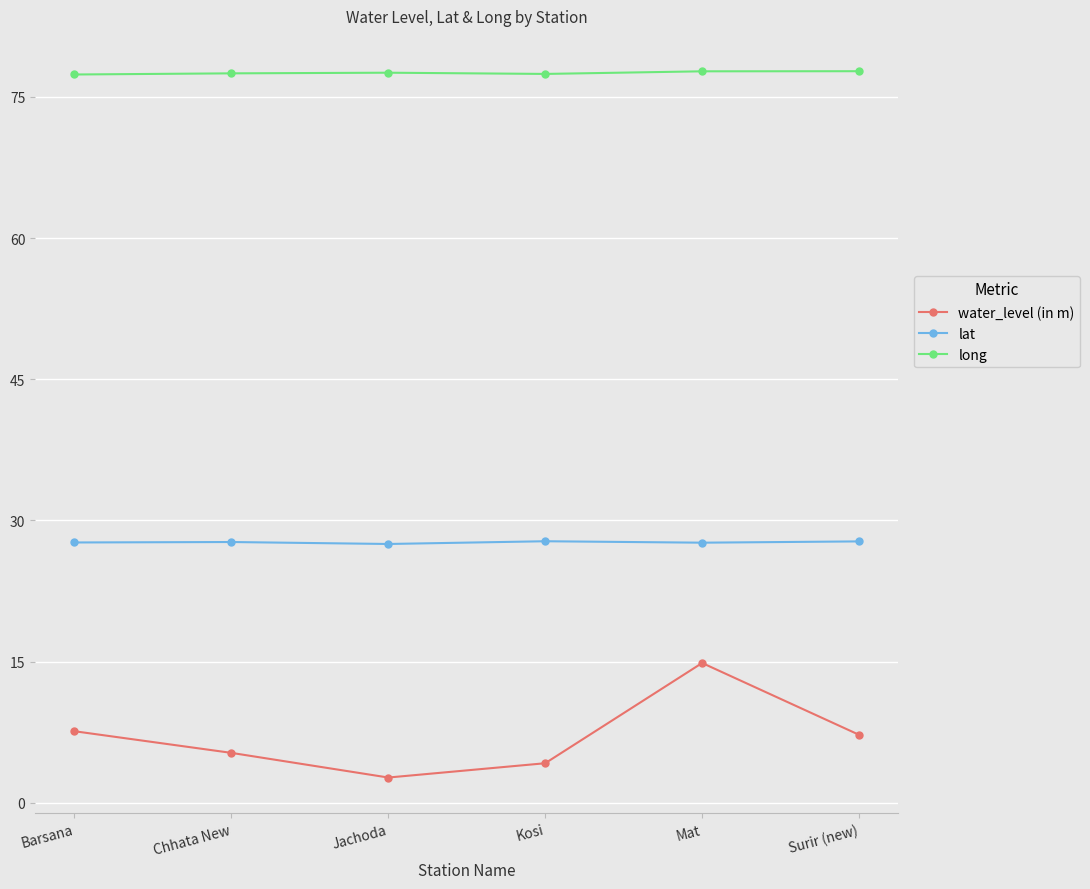

What is the highest value of the long series?

77.7